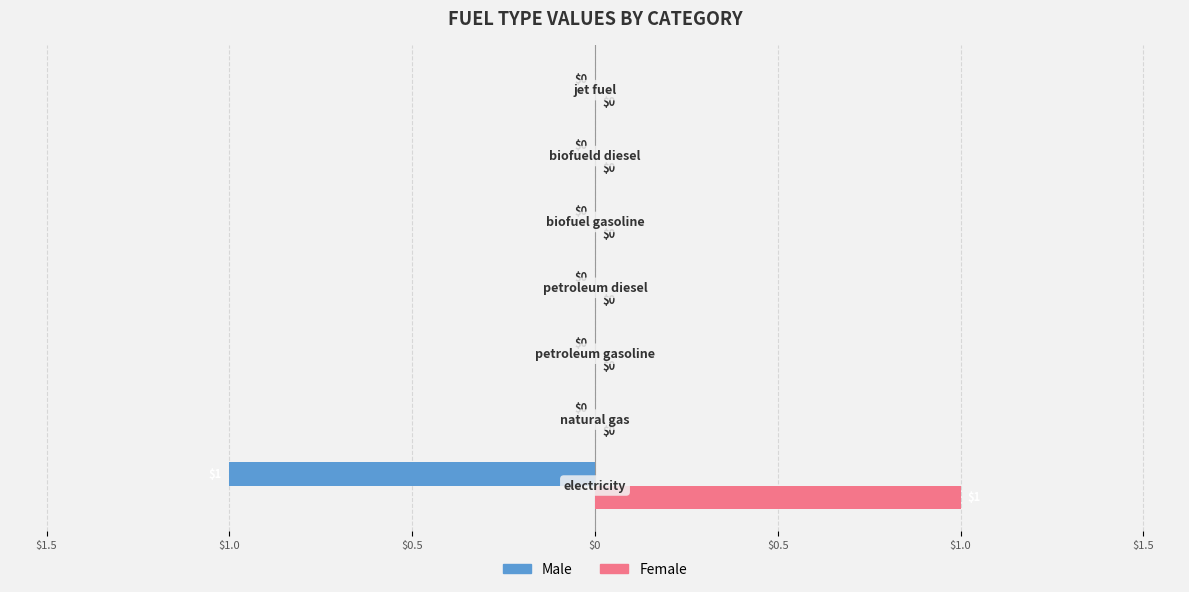

What are all the series names shown in the legend?

Male, Female